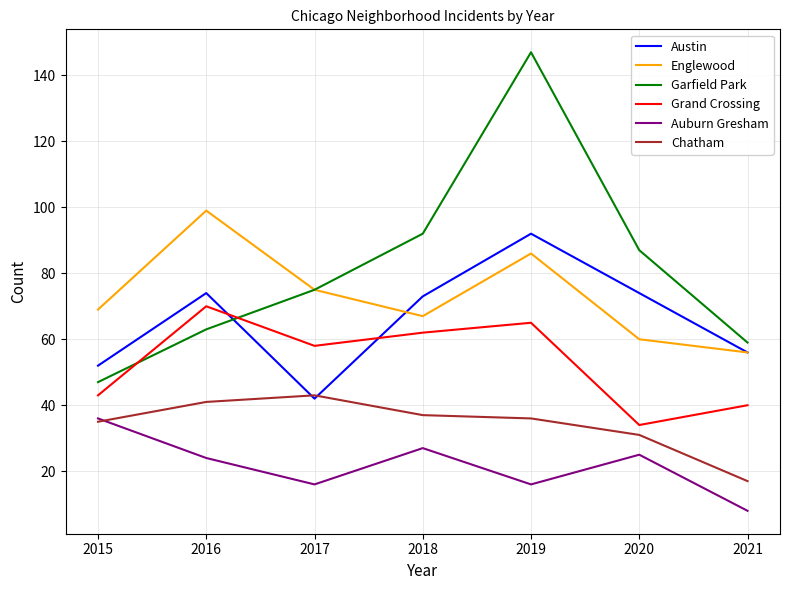

How many interior local valleys does the Auburn Gresham series have?

2